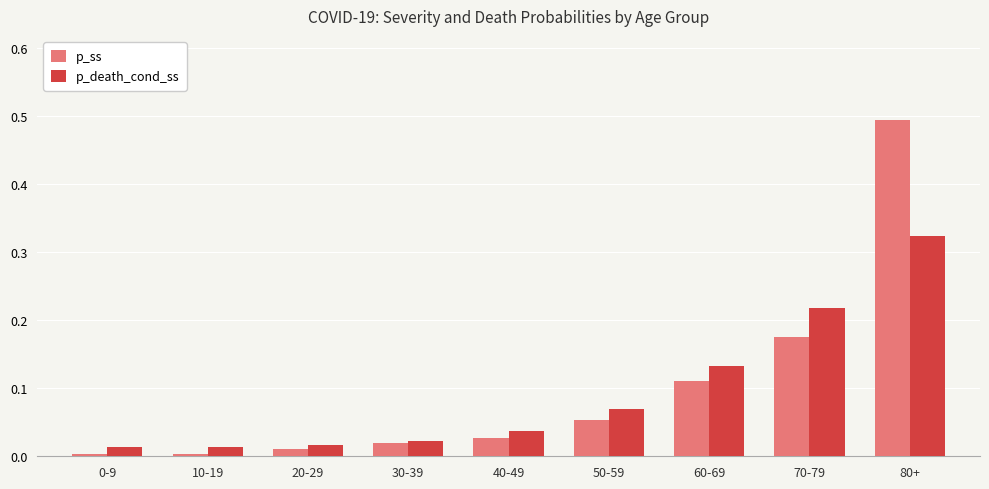

List the series in order of their peak value, lowest first.

p_death_cond_ss, p_ss